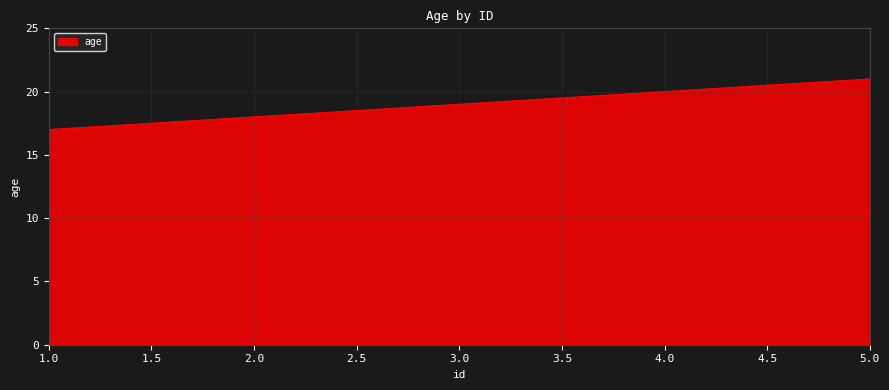

Rank the categories by value from highest to lowest.

5.0, 4.0, 3.0, 2.0, 1.0